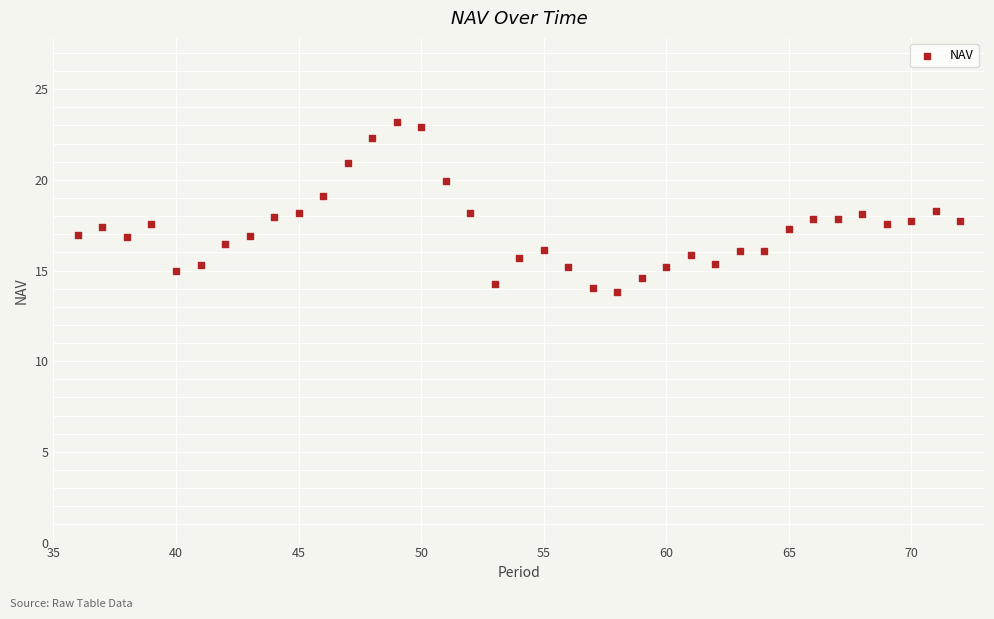

What is the range of X values (max minus min)?

36.0